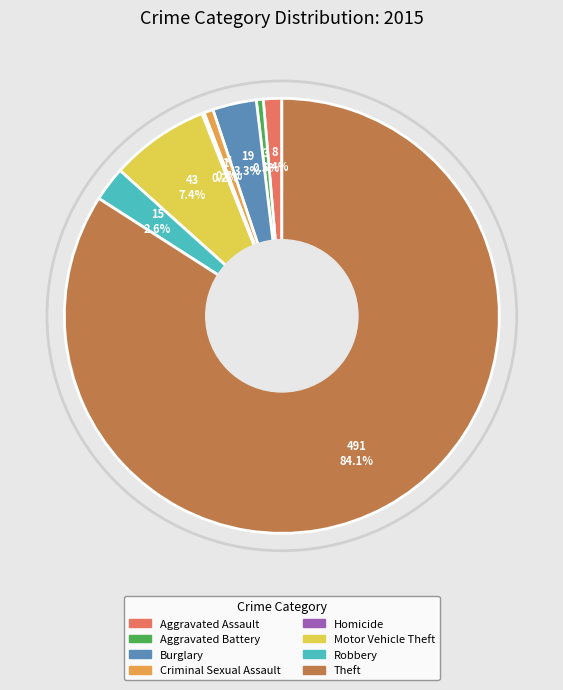

Does Robbery represent more than half of the total?

No